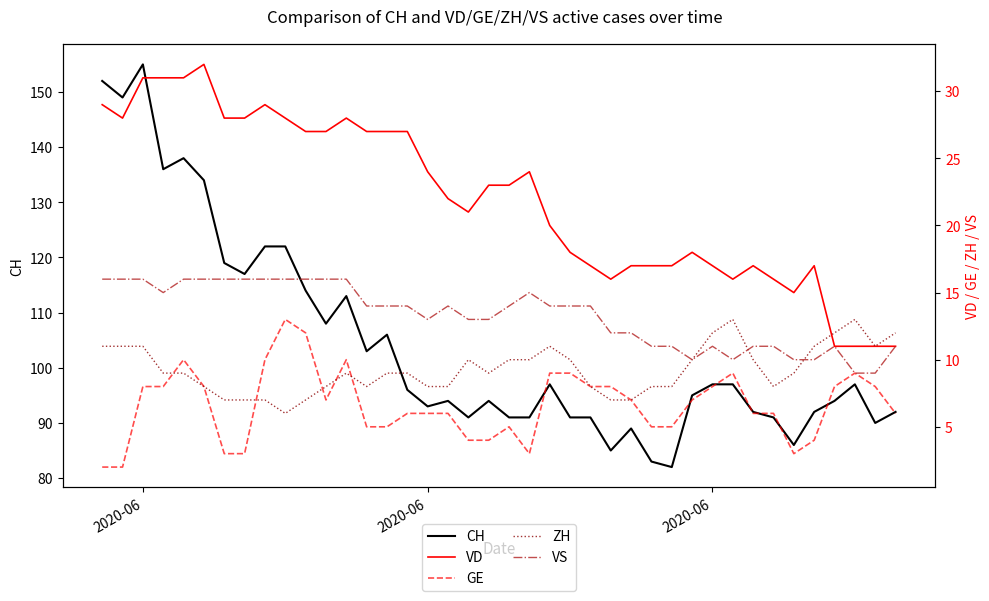

Does the chart have visible grid lines?

No